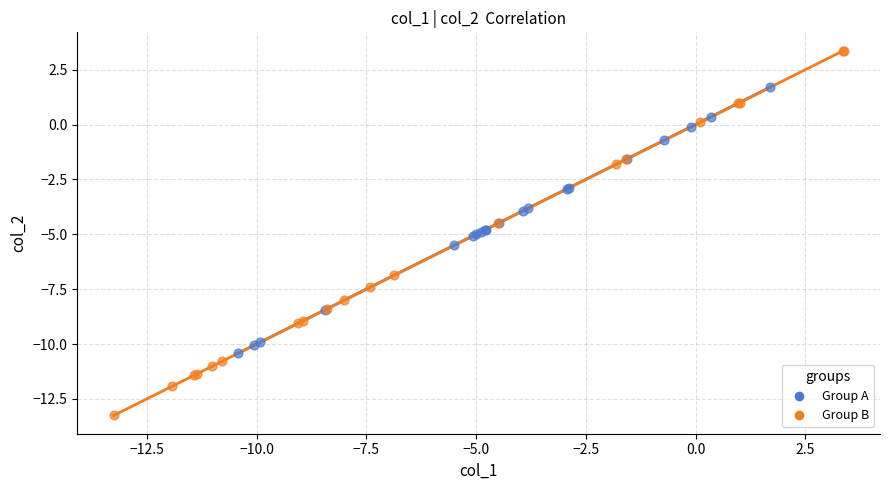

Which series contains the highest Y value?

Group B